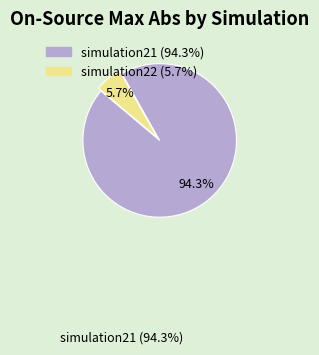

What is the largest slice in the pie chart?

simulation21